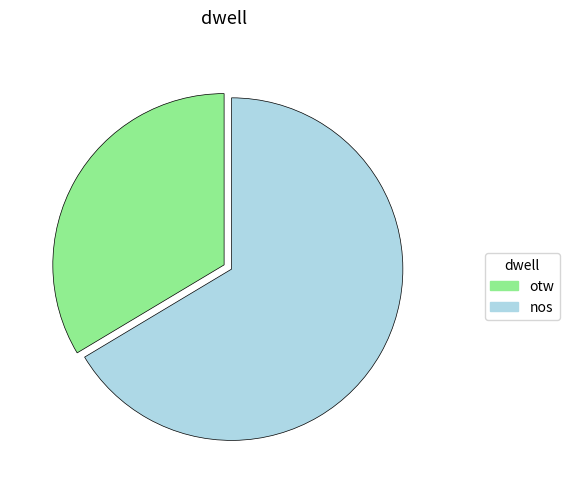

Which slice is the smallest?

otw